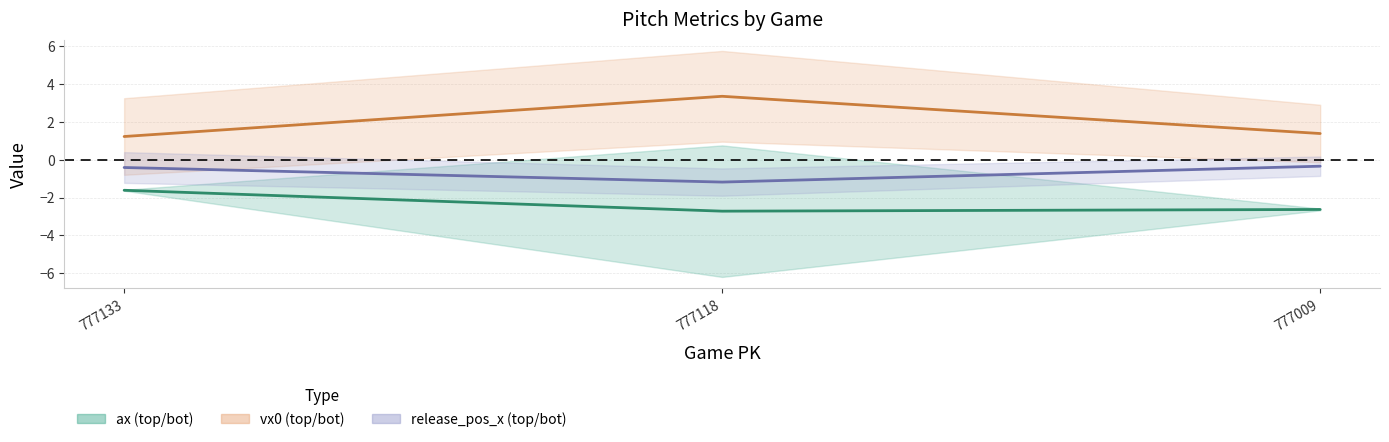

At which category is the sum across all series the highest?

777118